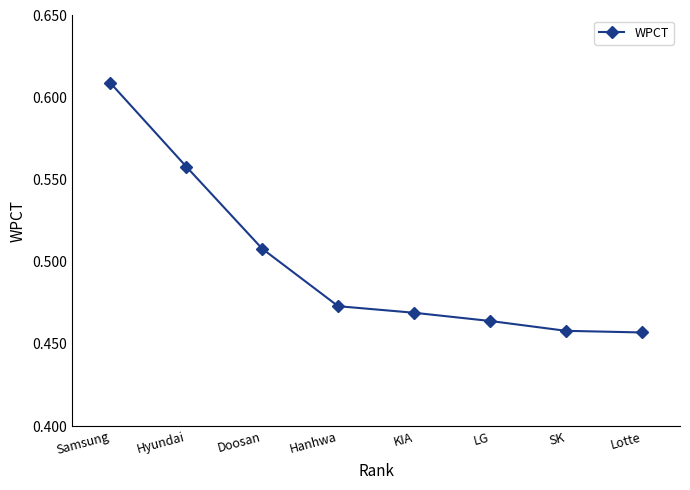

Which label corresponds to the largest value in the chart?

Samsung